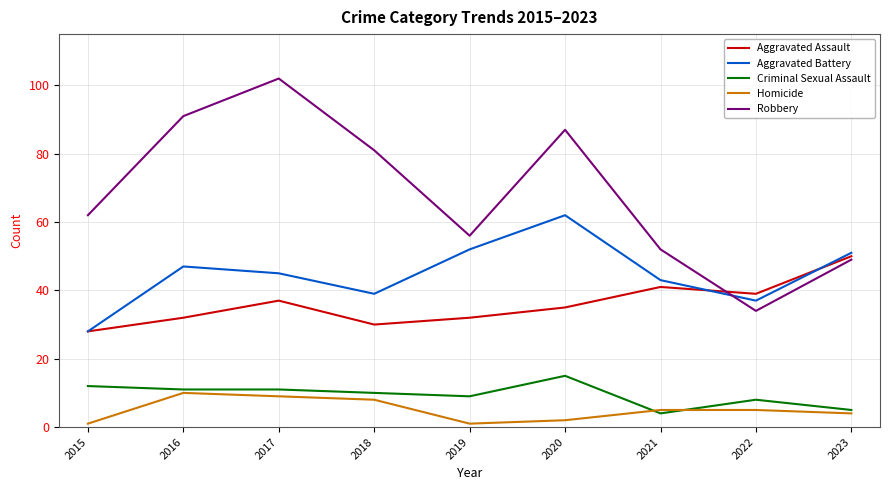

What is the smallest value displayed?

1